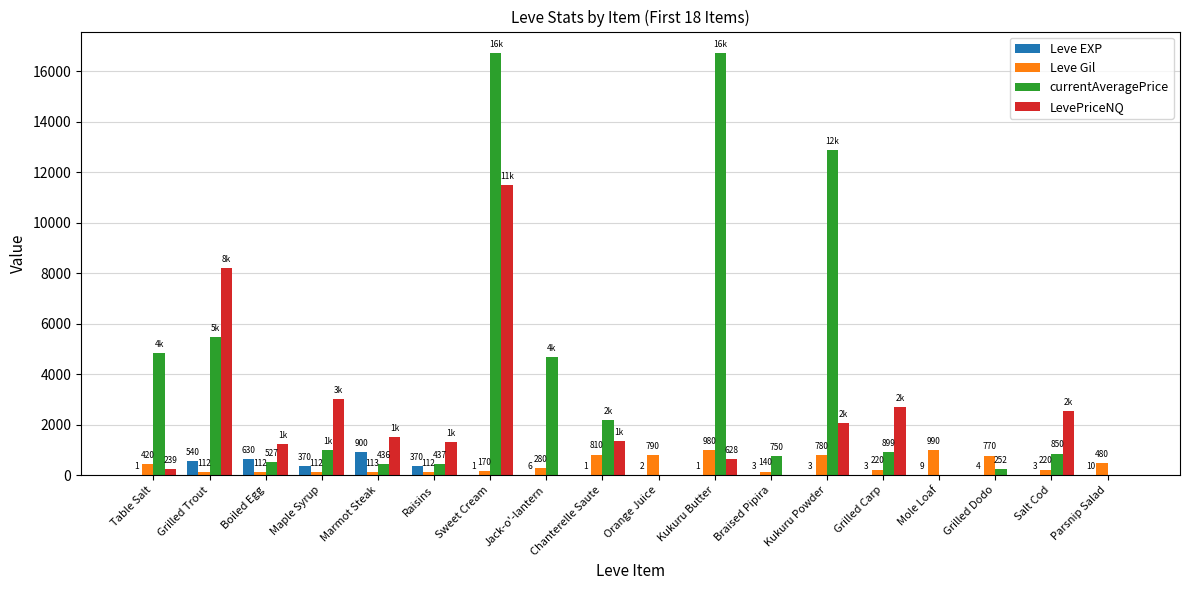

How many groups of bars are there?

18